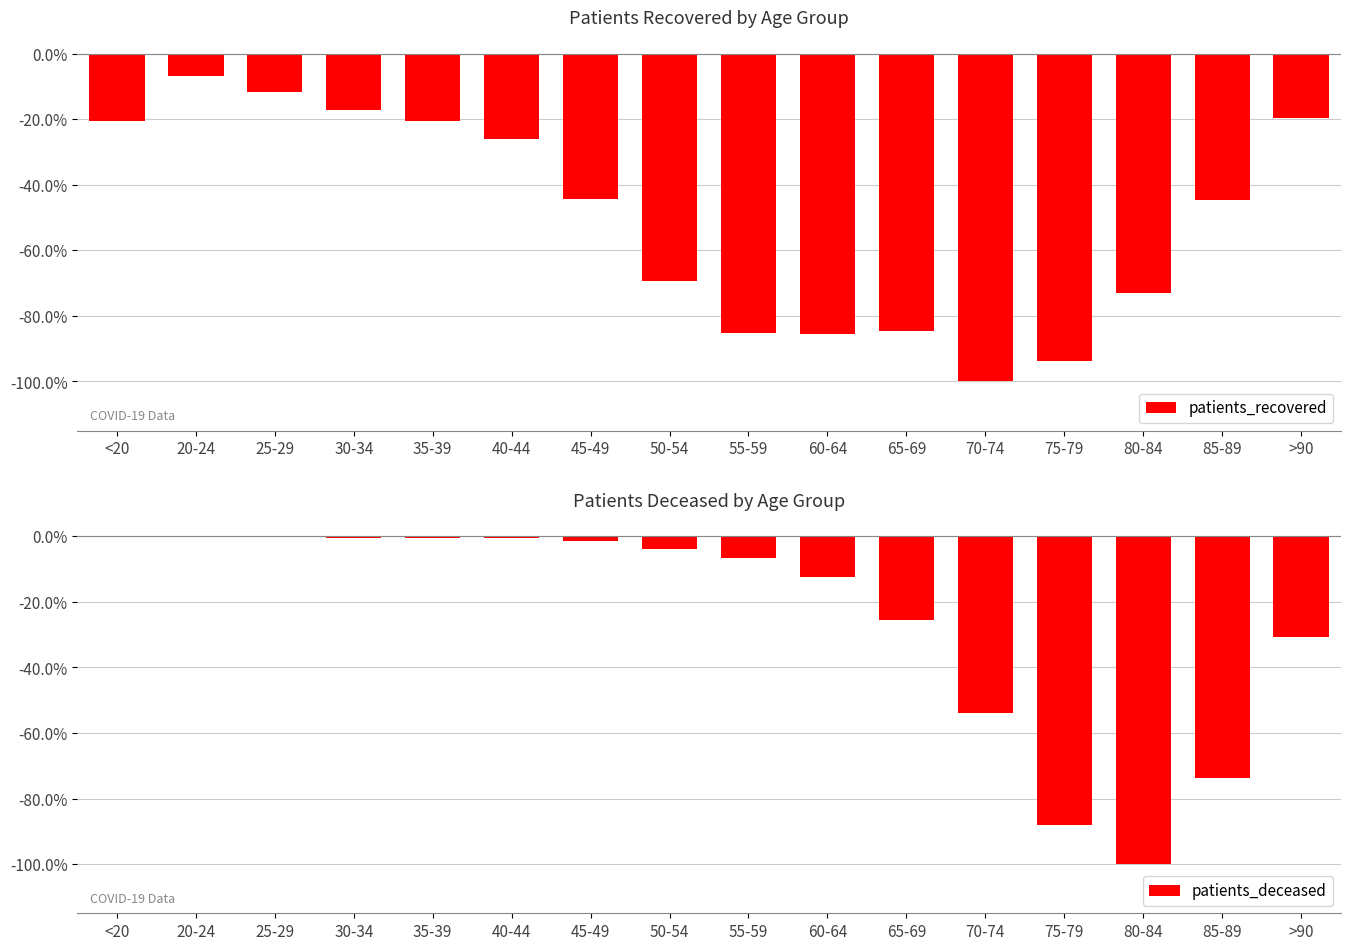

At which category is the sum across all series the highest?

20-24